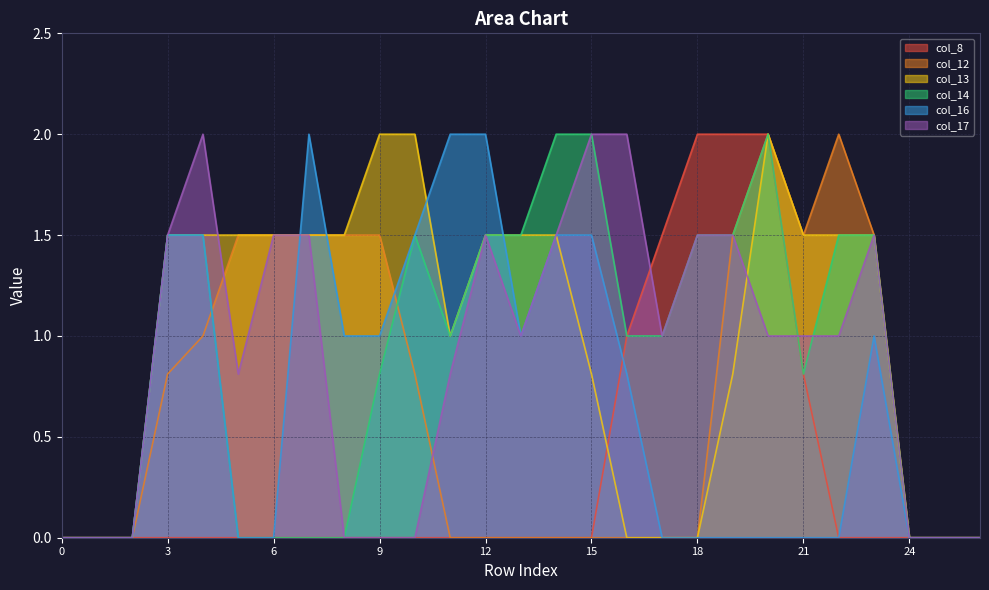

What is the sum of the col_12 values at 3 and 10?

1.6